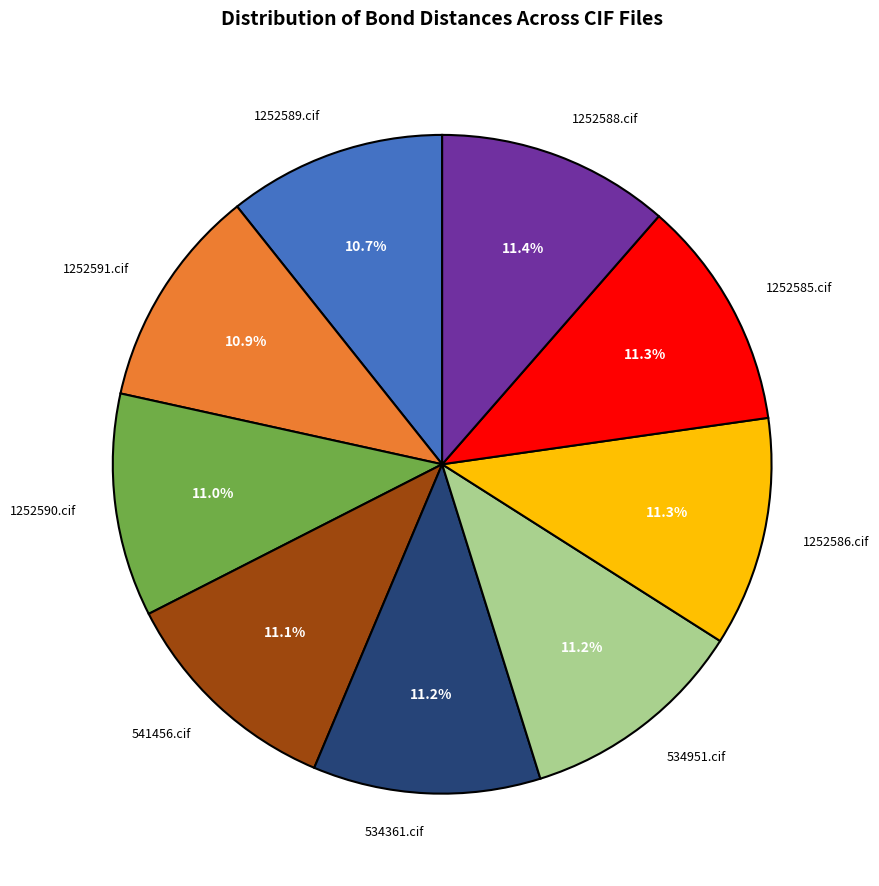

The 1252586.cif slice represents 6% of the pie. True or false?

False